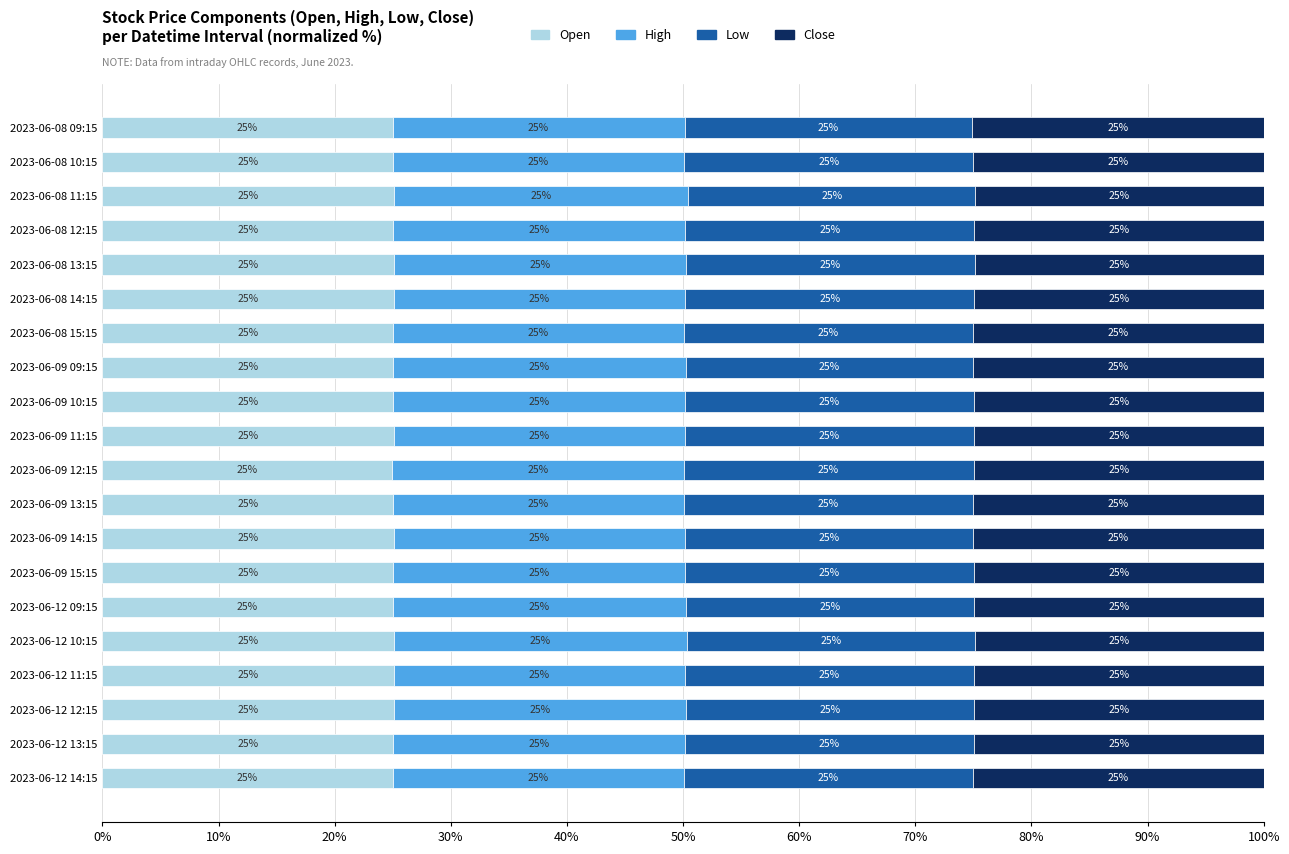

What is the highest value of the Open series?

25.1